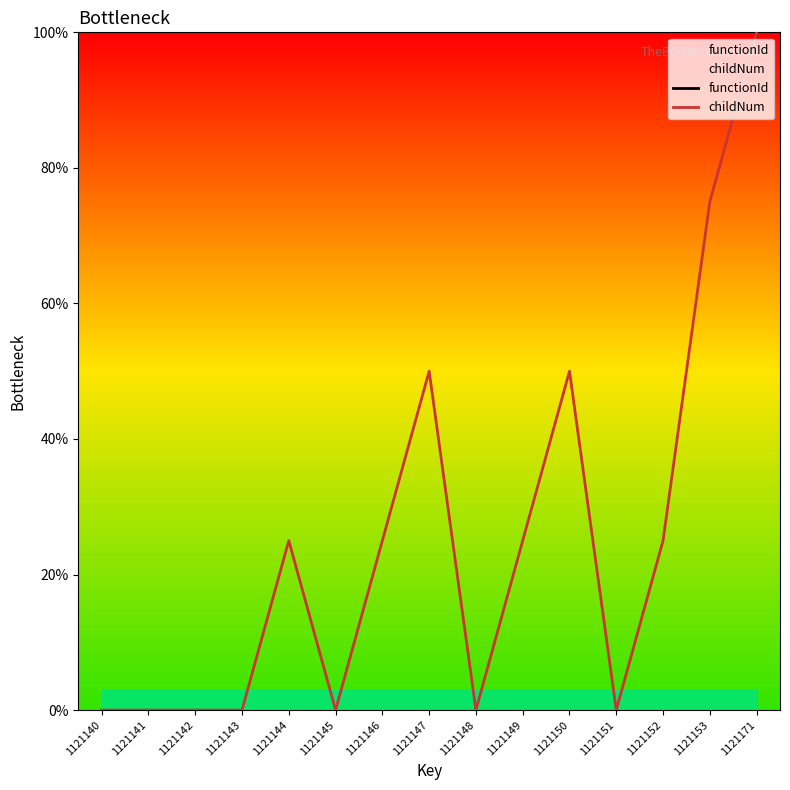

Which series has the largest Y range (max minus min)?

childNum